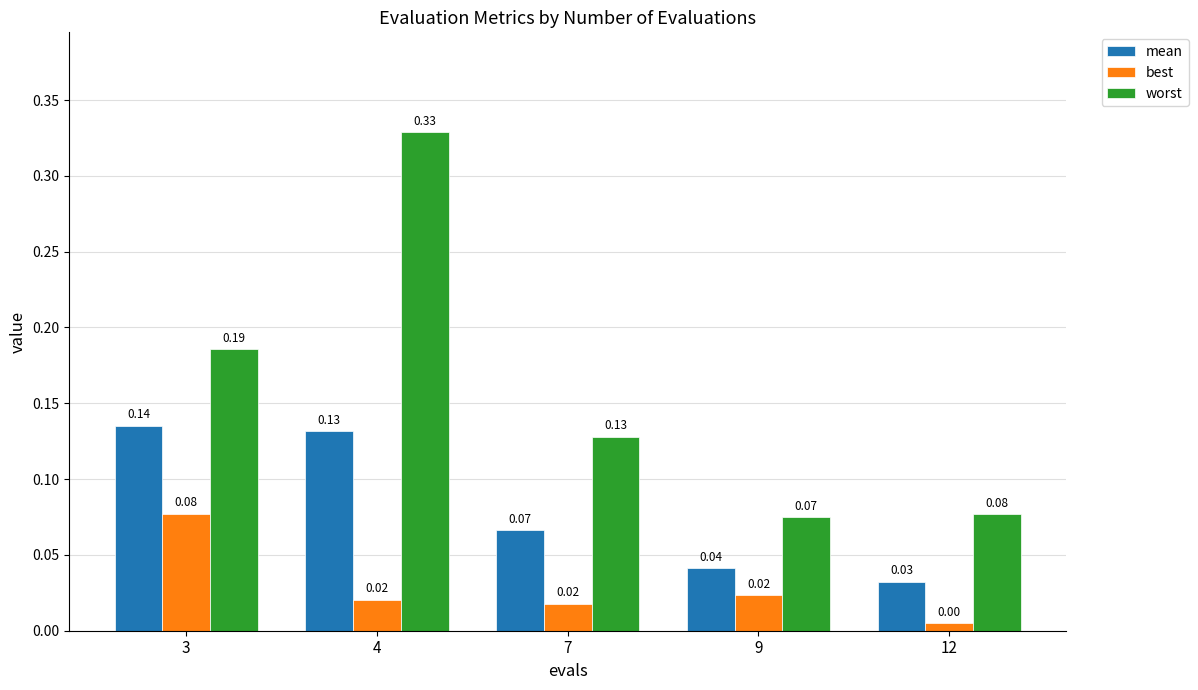

At how many categories does at least one series exceed 0?

5